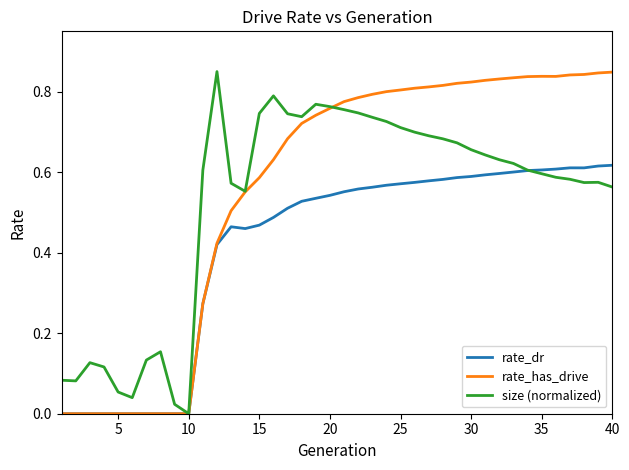

Rank the series by their average value, from lowest to highest.

rate_dr, size (normalized), rate_has_drive